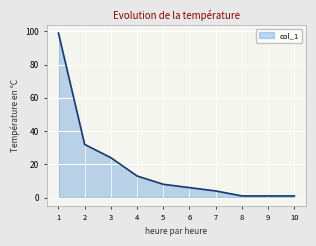

What is the sum of the values at 3 and 7?

28